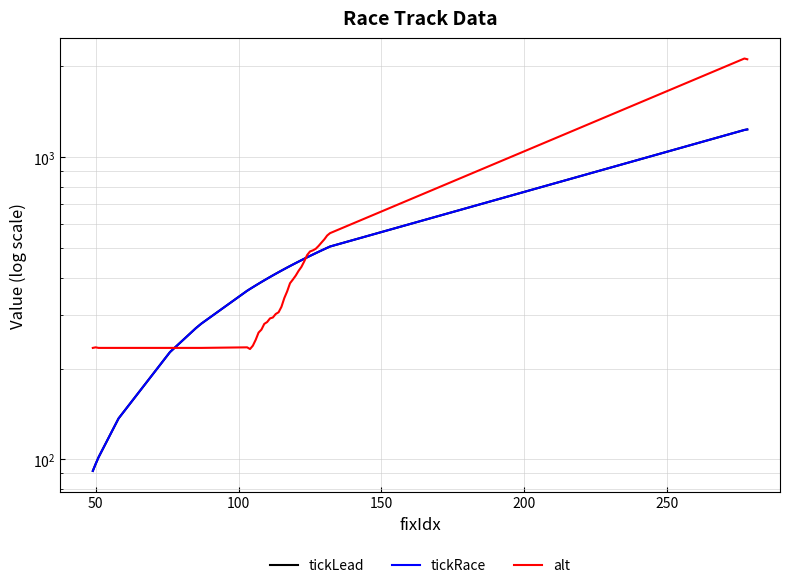

How many data points in alt are less than 320?

20